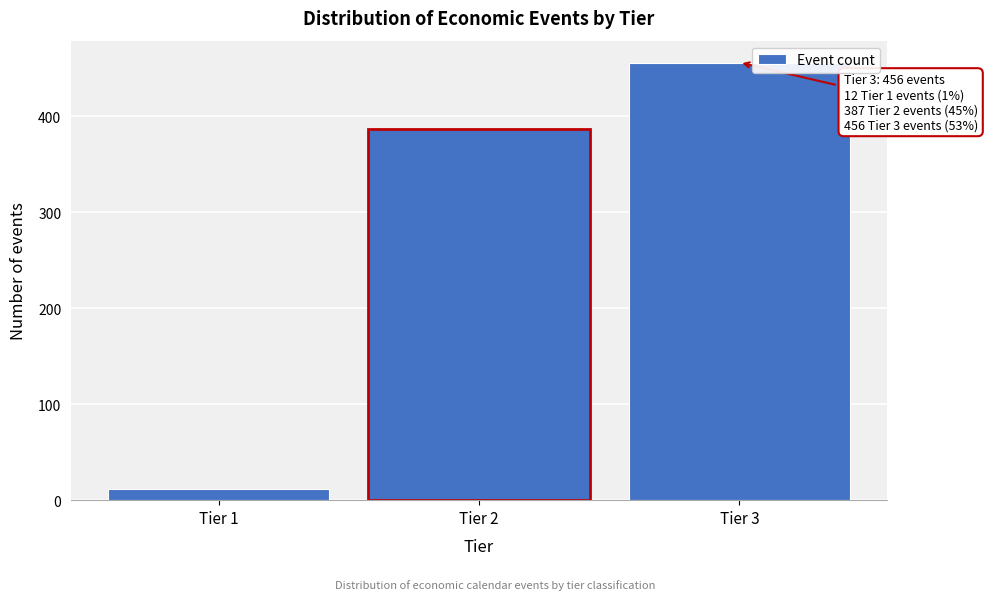

Over which range of the x-axis is the bar tallest?

2.5 to 3.5